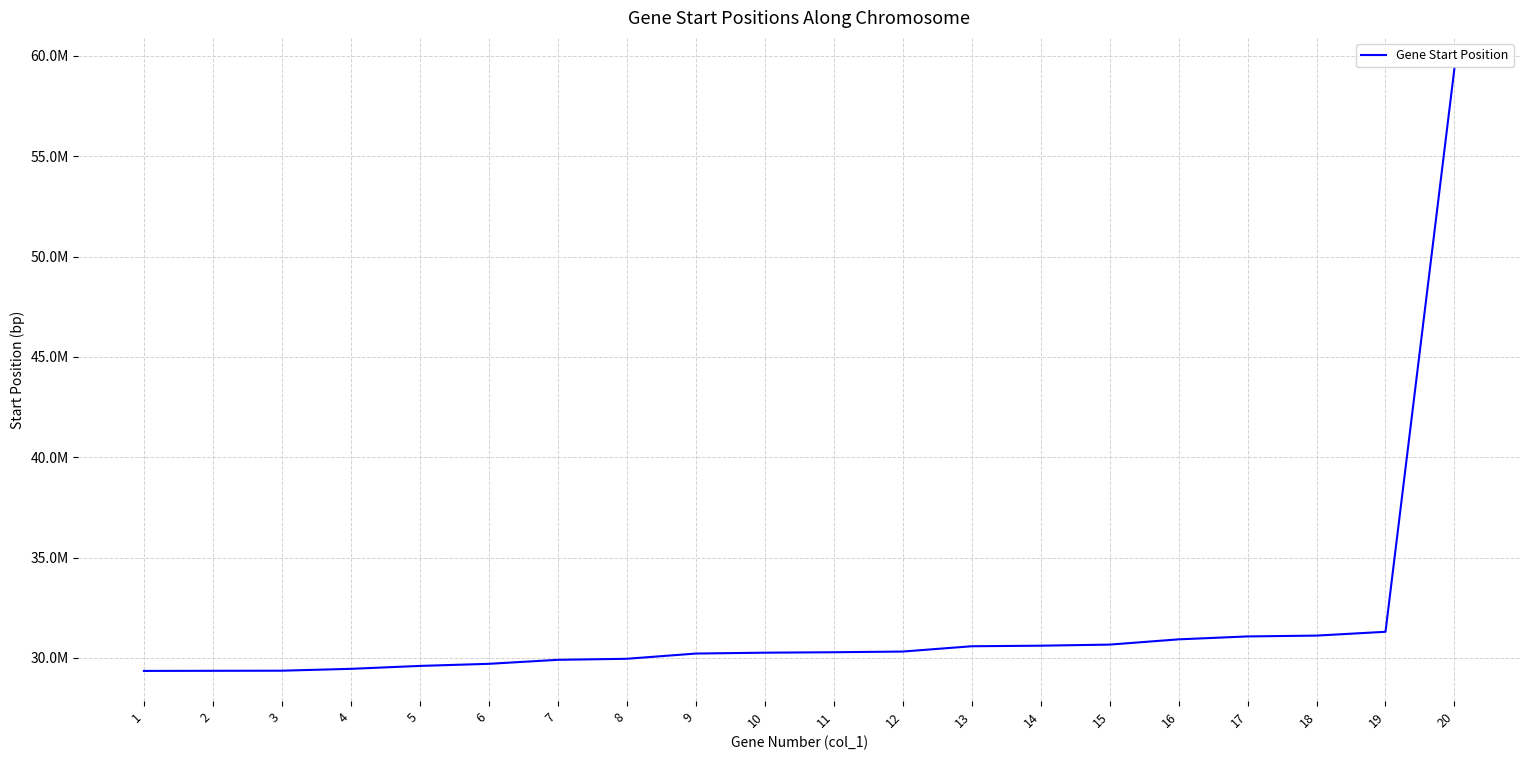

The value at 1 is 6200762. True or false?

False